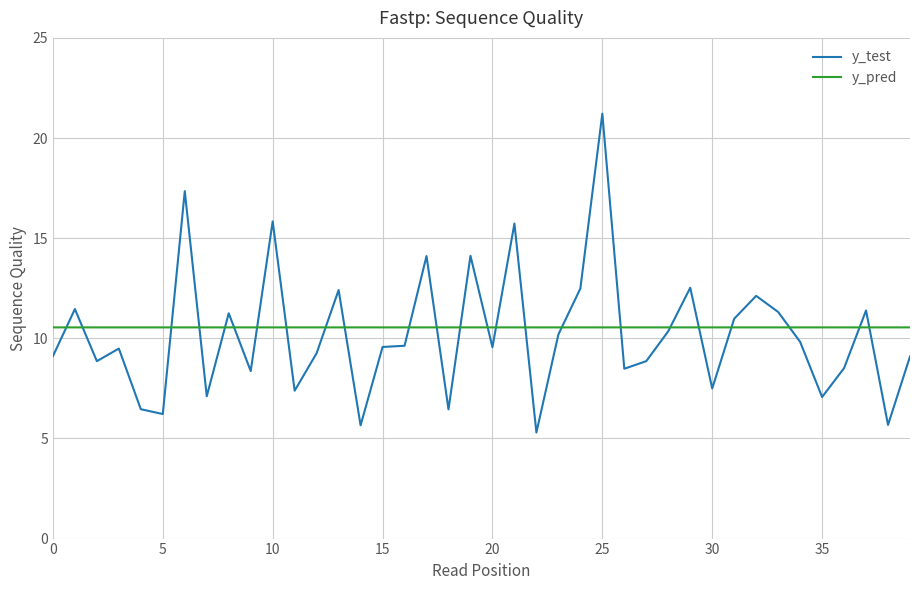

How many lines are shown in the chart?

2